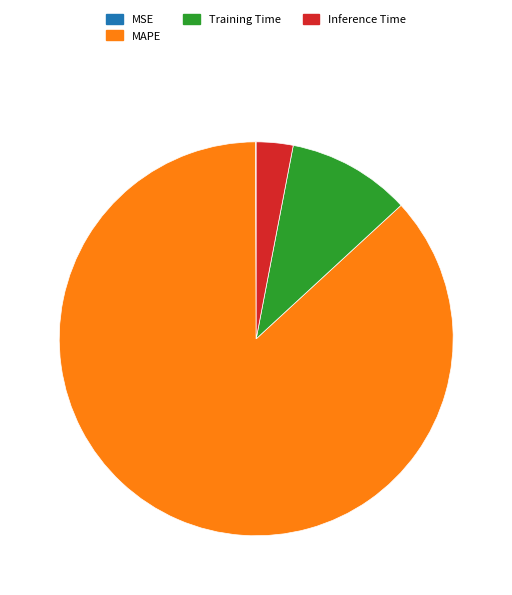

Does MAPE account for over 50% of the chart?

Yes